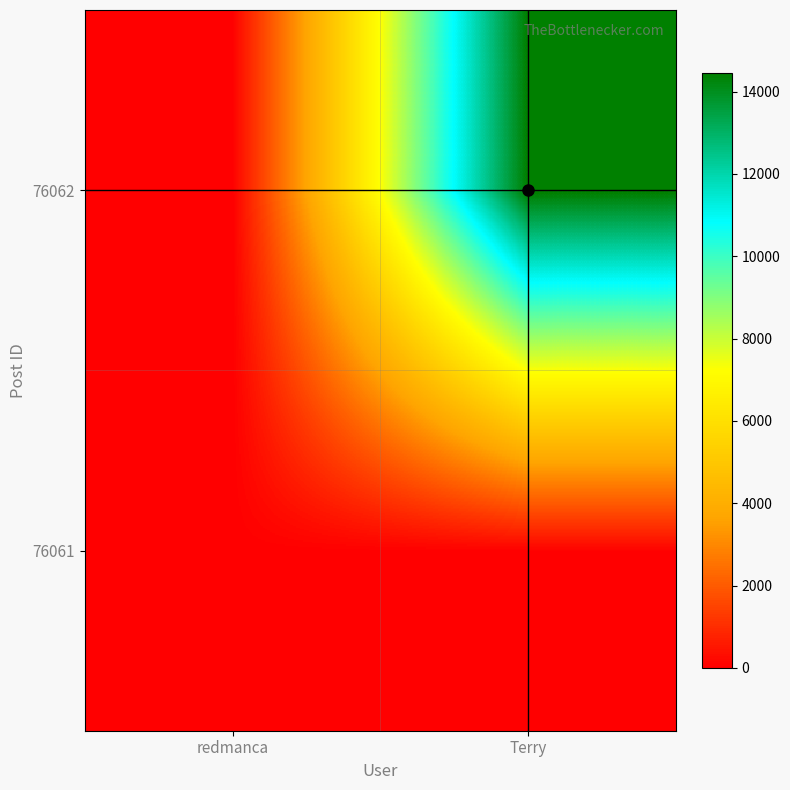

Which series has the widest spread of values?

76062